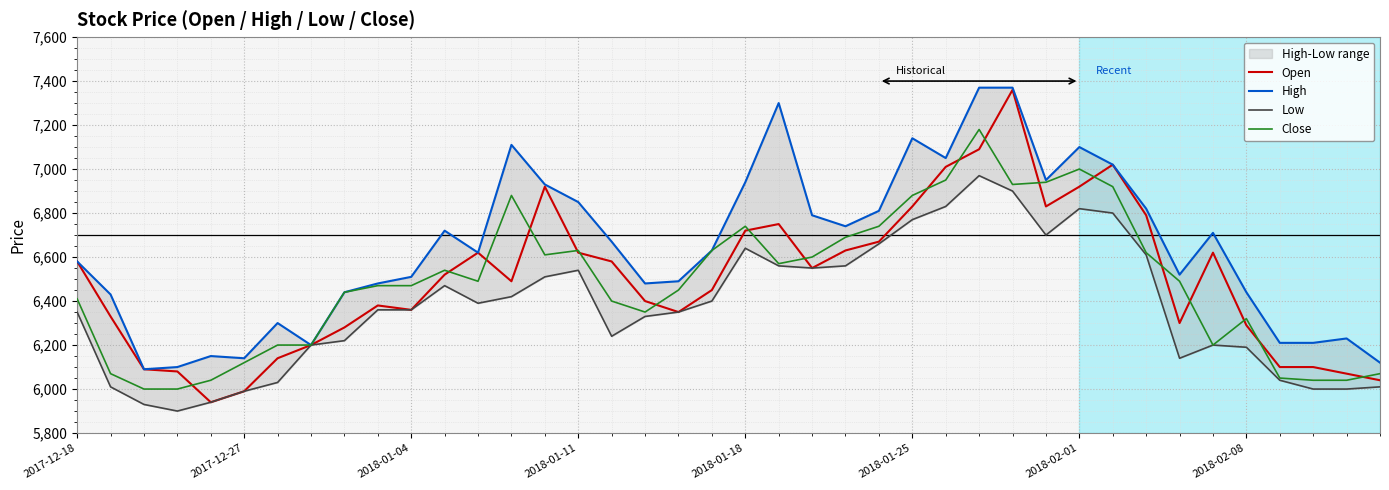

What is the maximum value for Open?

7360